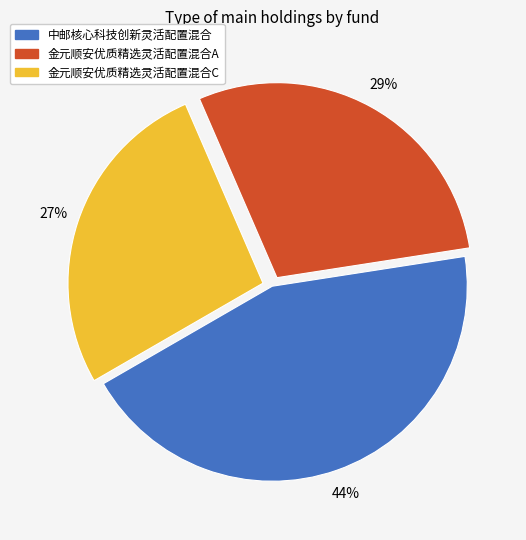

To the nearest percent, what is the difference between the 中邮核心科技创新灵活配置混合 and 金元顺安优质精选灵活配置混合A slice percentages?

15%